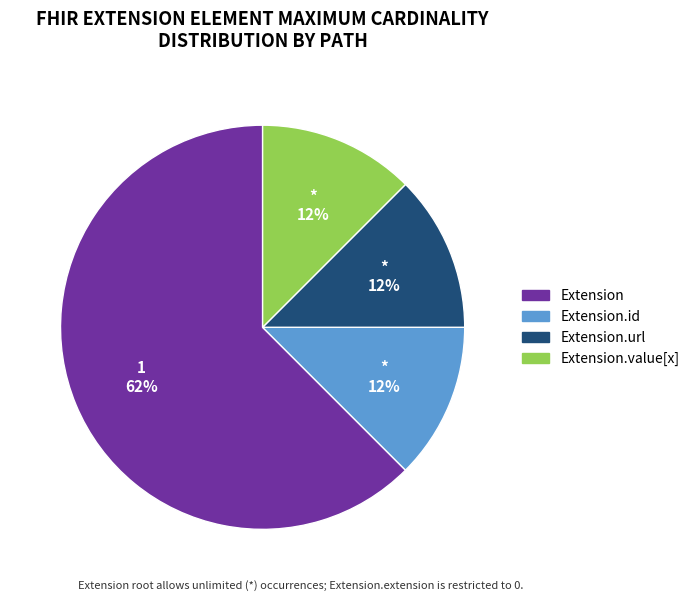

To the nearest percent, what is the average slice percentage?

25%